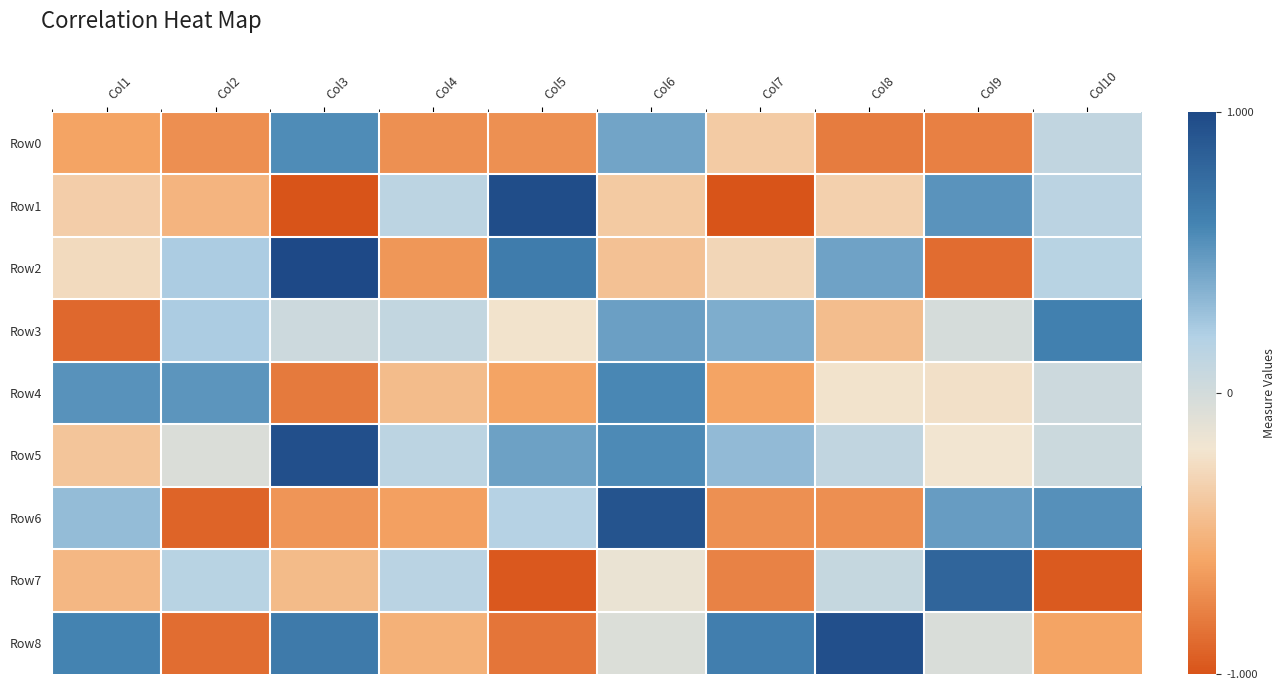

At which category is the sum across all series the highest?

Col6